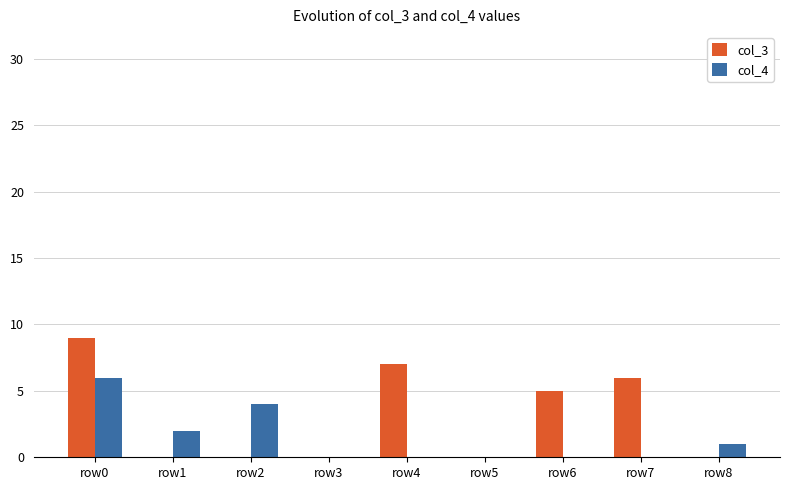

What is the spread (max minus min) of values at row4?

7